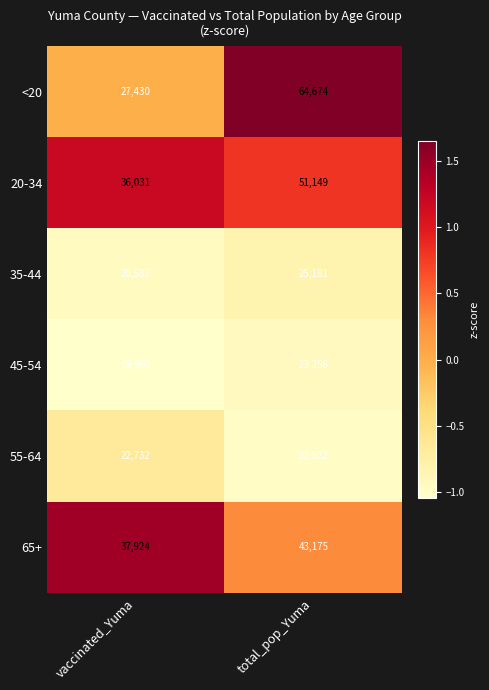

Rank the series by their maximum value, from lowest to highest.

55-64, 45-54, 35-44, 65+, 20-34, <20